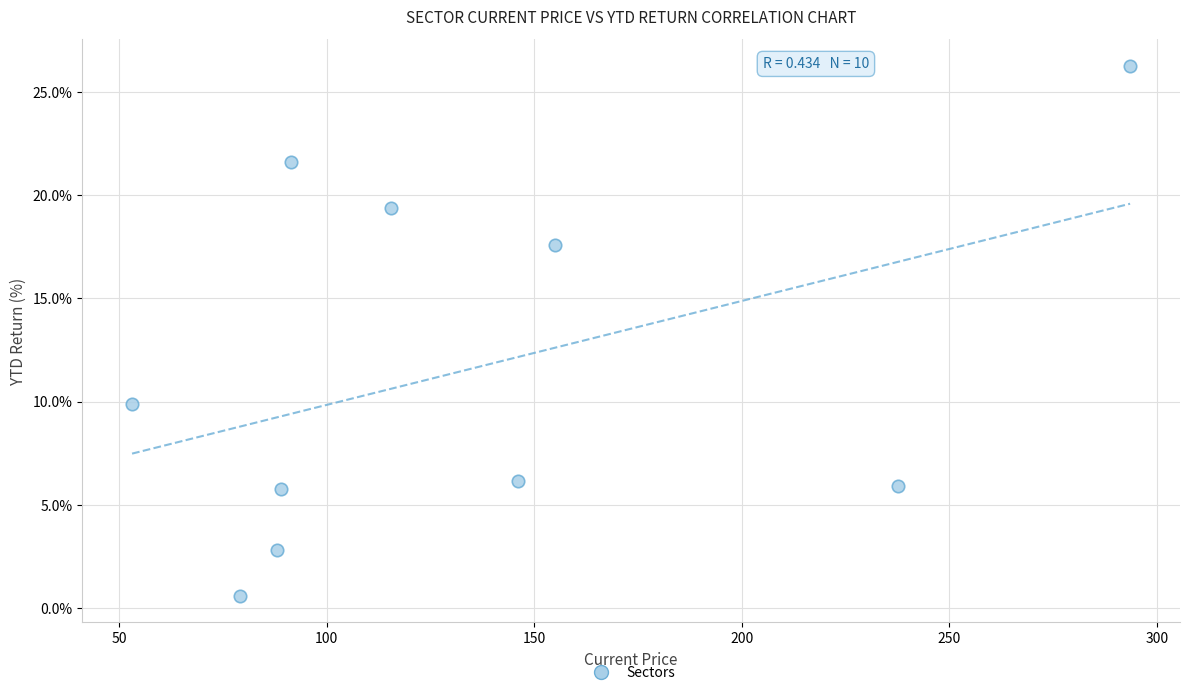

What is the range of X values (max minus min)?

240.5